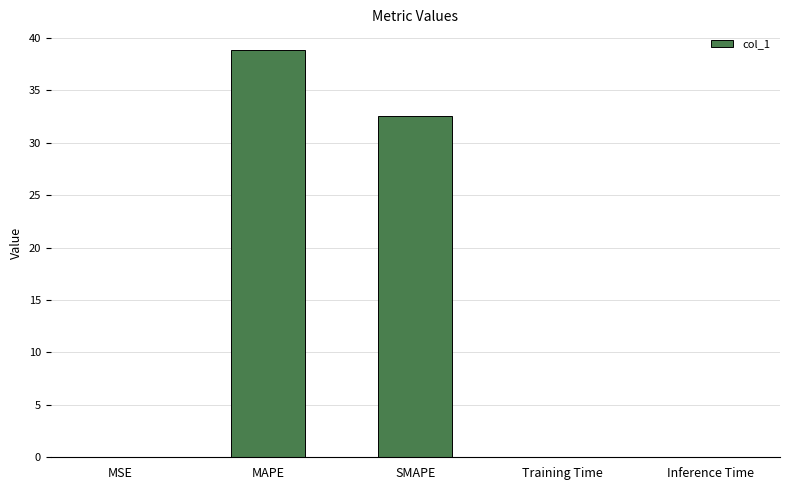

The chart shows a value of 11.0 at MAPE. True or false?

False